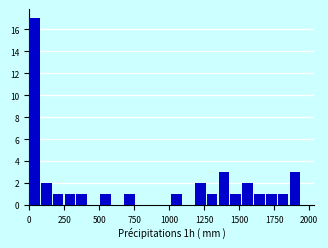

Around what value on the x-axis is the tallest bar? Give the approximate position of its centre, as read against the axis.

50